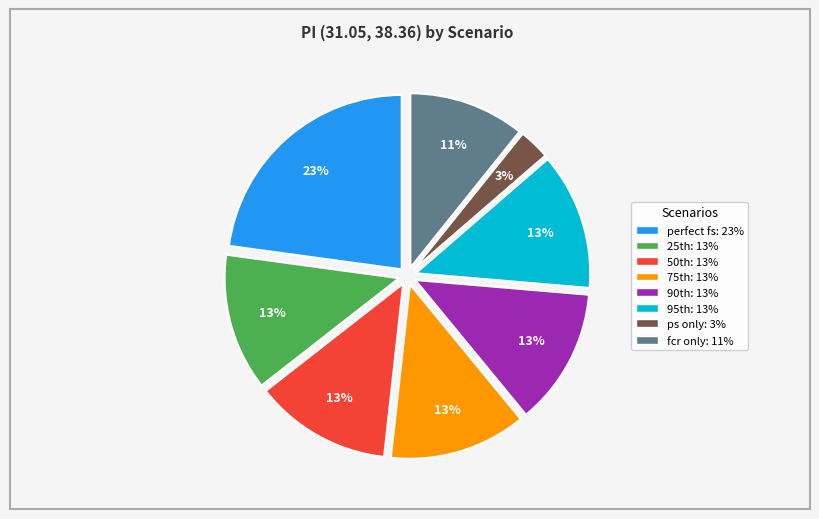

To the nearest percent, what portion does fcr only: 11% represent?

11%